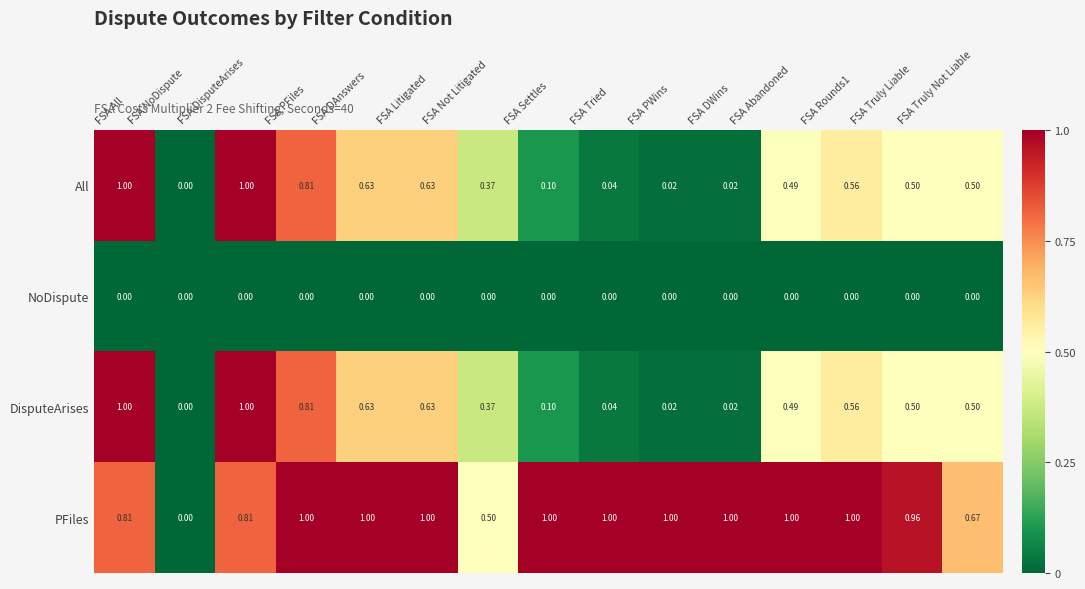

What is the total value across all series at FSA DWins?

1.0